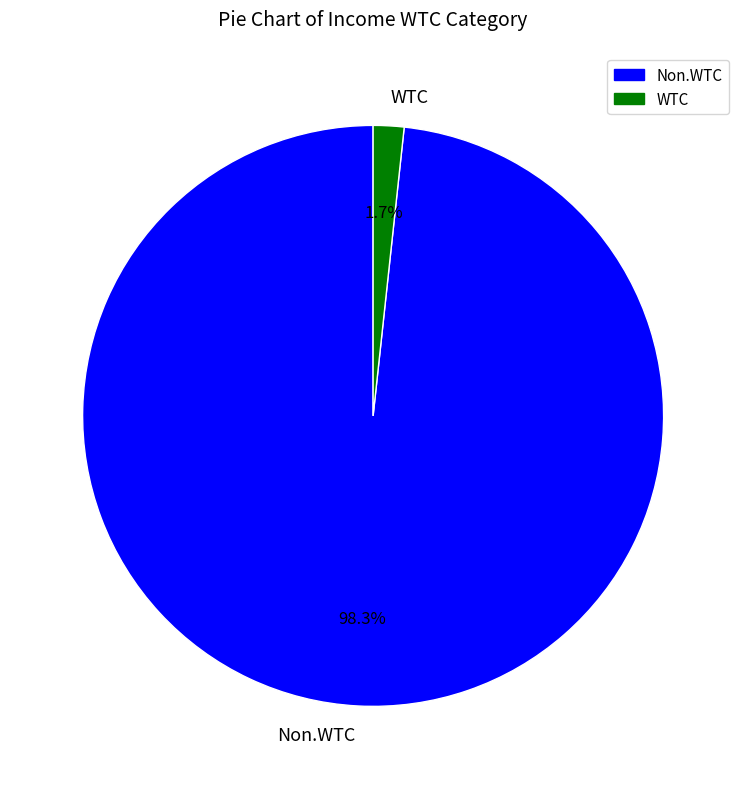

To the nearest percent, what is the difference between the largest and smallest slice percentages?

97%